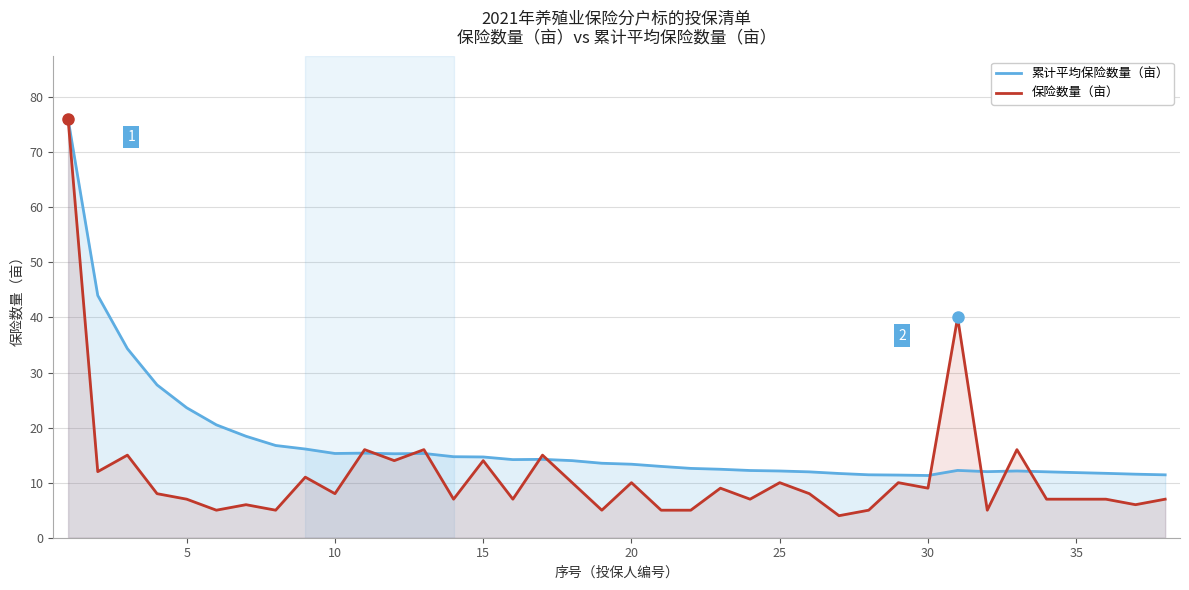

What is the minimum value for 累计平均保险数量（亩）?

11.3